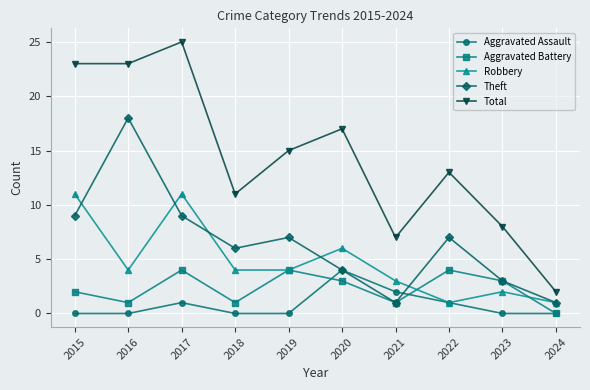

What is the greatest value displayed?

25